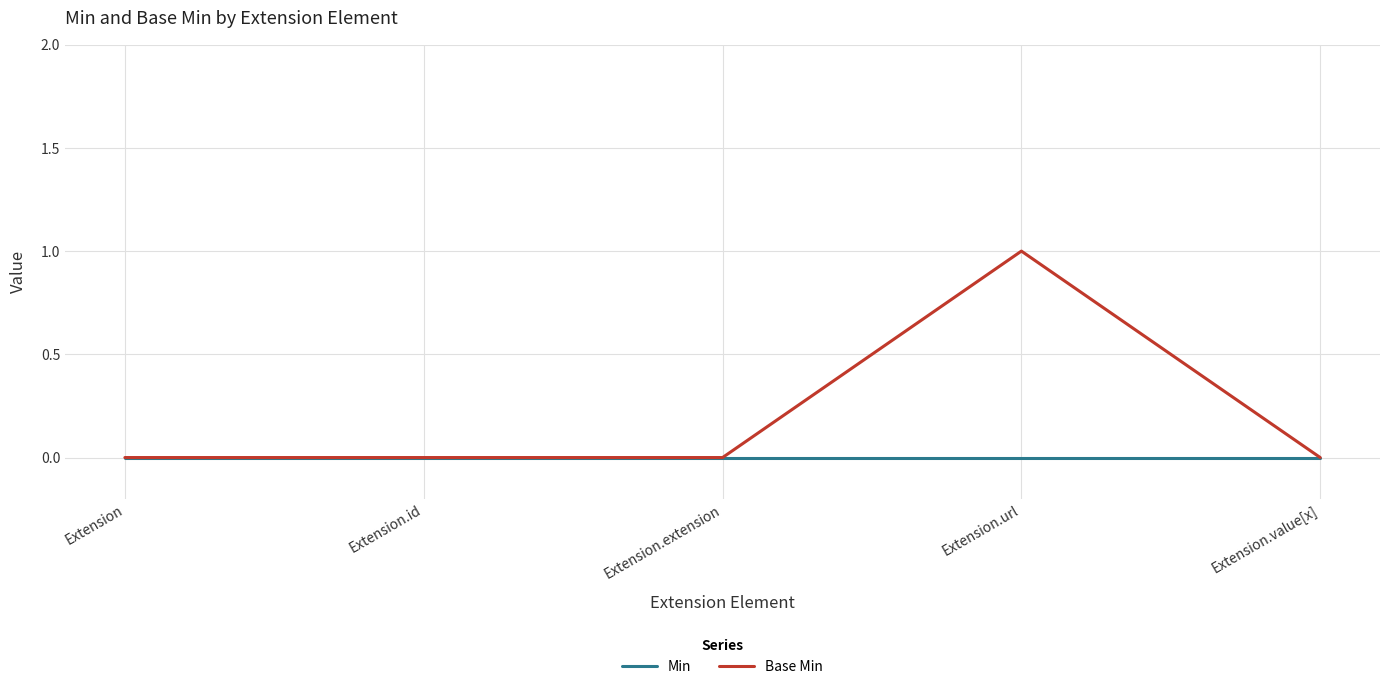

What is the maximum value shown in the chart?

1